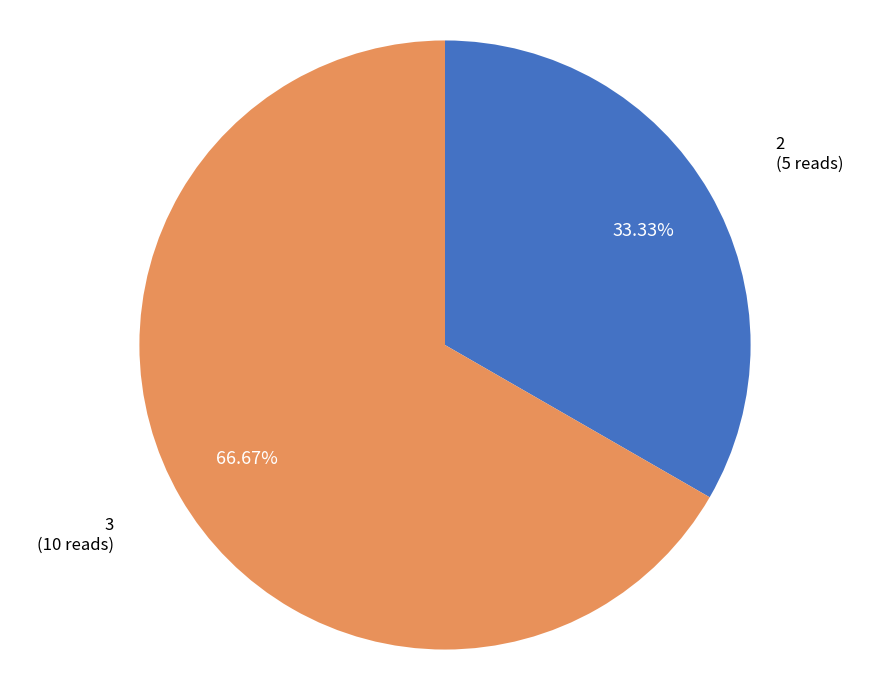

What is the ratio of the value at 2 to the value at 3?

0.5